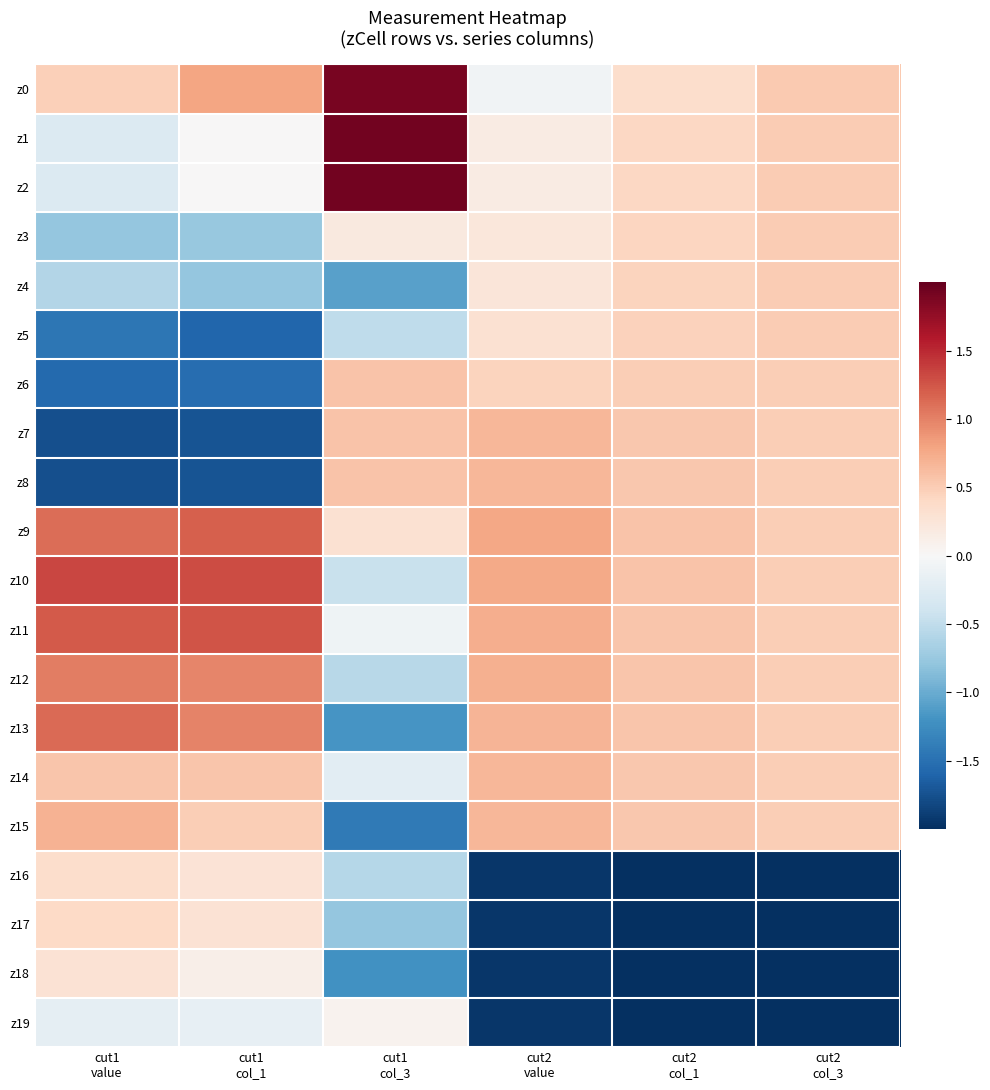

What is the difference between the highest and lowest values at cut2
value?

2.7